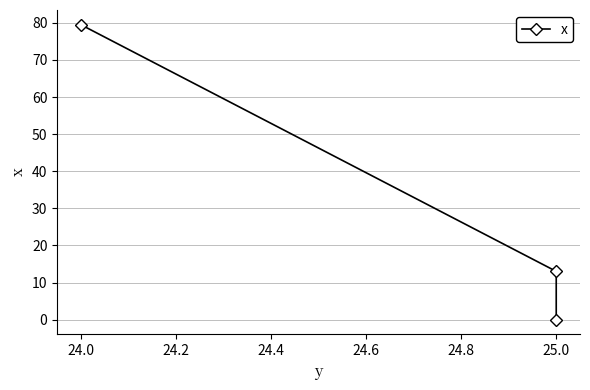

What is the average value?

30.8